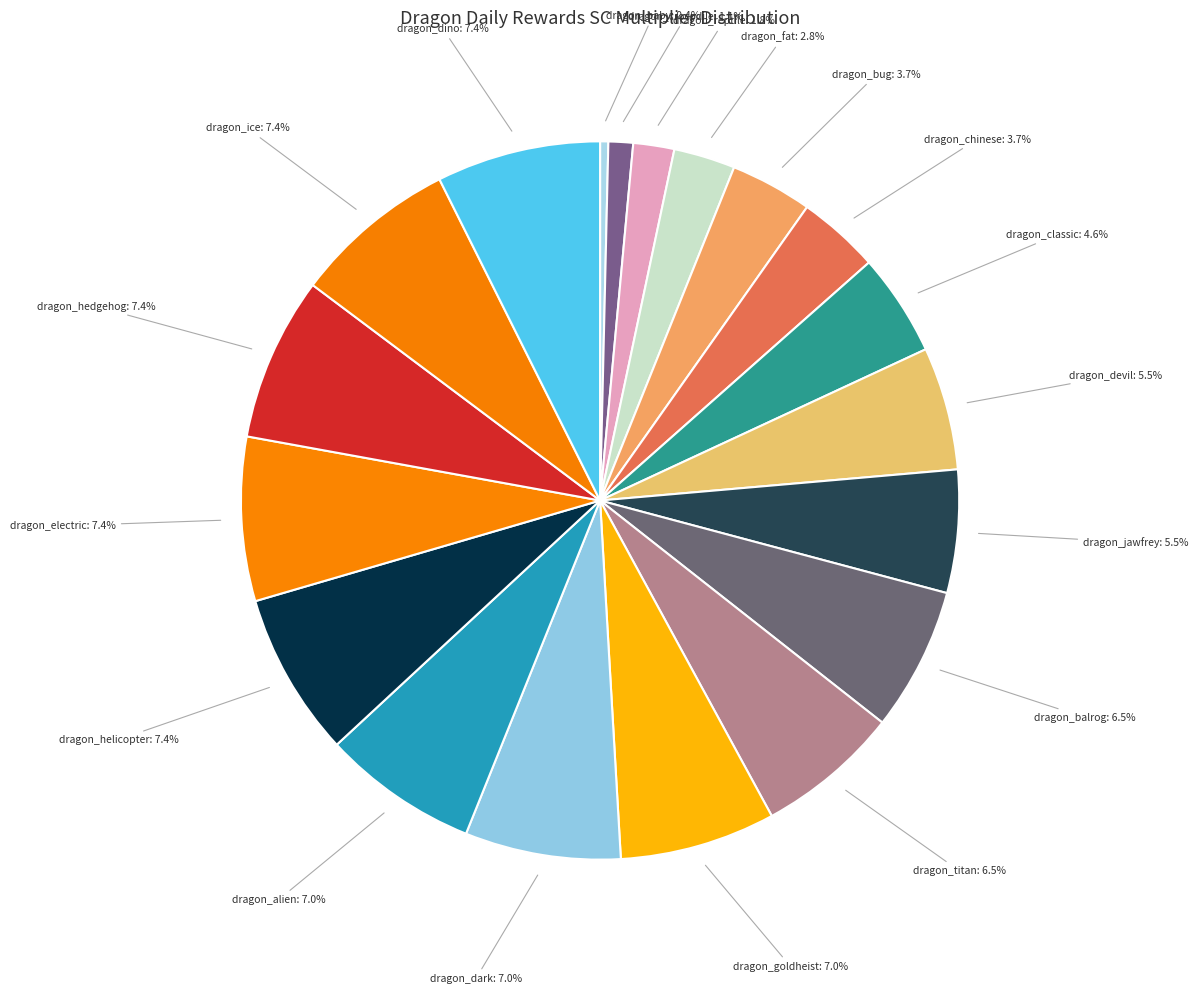

How many slices are in this pie chart?

19